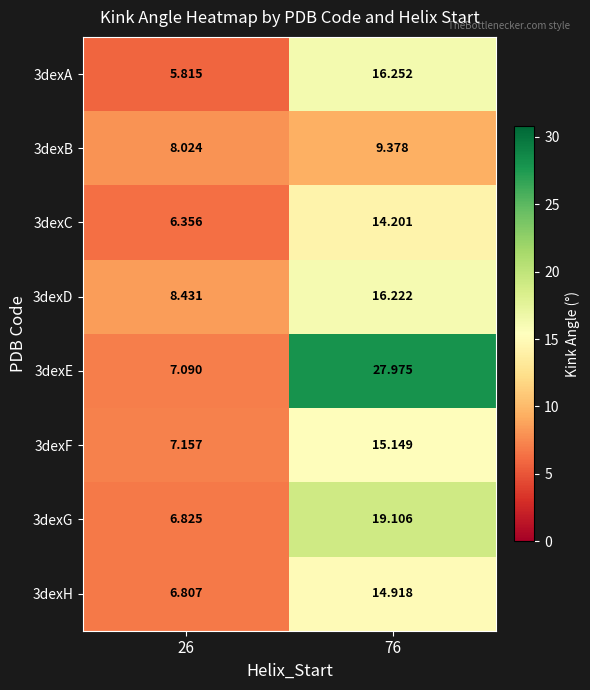

Rank the series by their maximum value, from lowest to highest.

3dexB, 3dexC, 3dexH, 3dexF, 3dexD, 3dexA, 3dexG, 3dexE